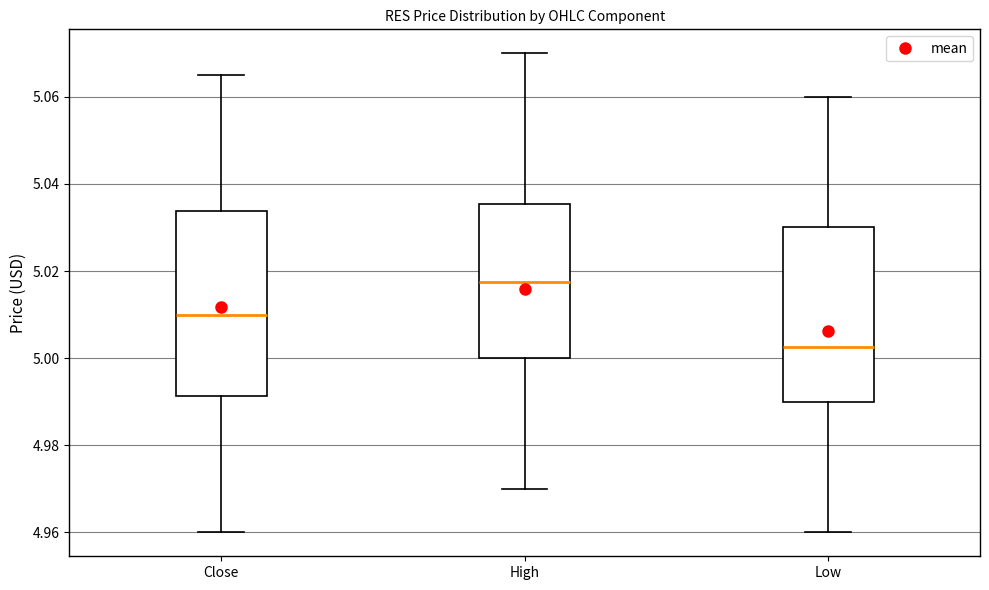

Where is the lower edge of the box for High on the y-axis? The values are not printed on the chart, so give them approximately, as read against the axis.

5.000